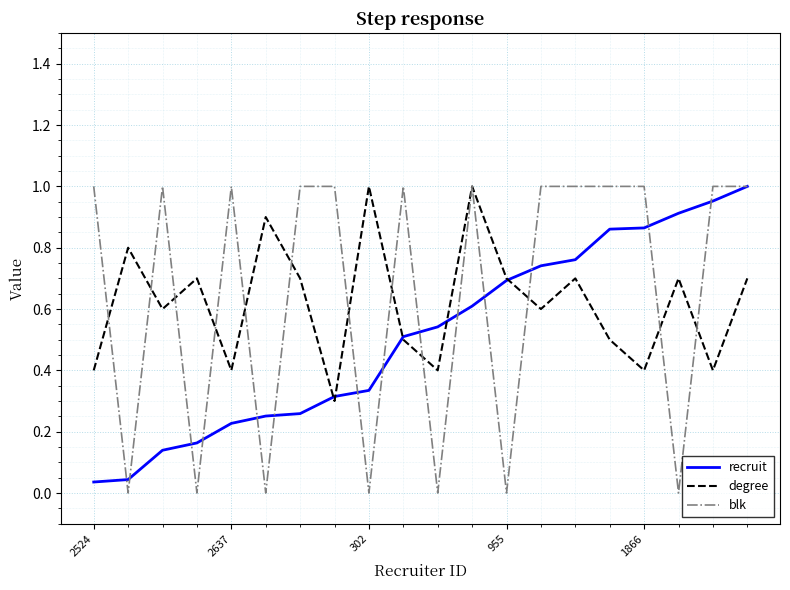

In blk, how many points are lower than both neighbors (excluding endpoints)?

7